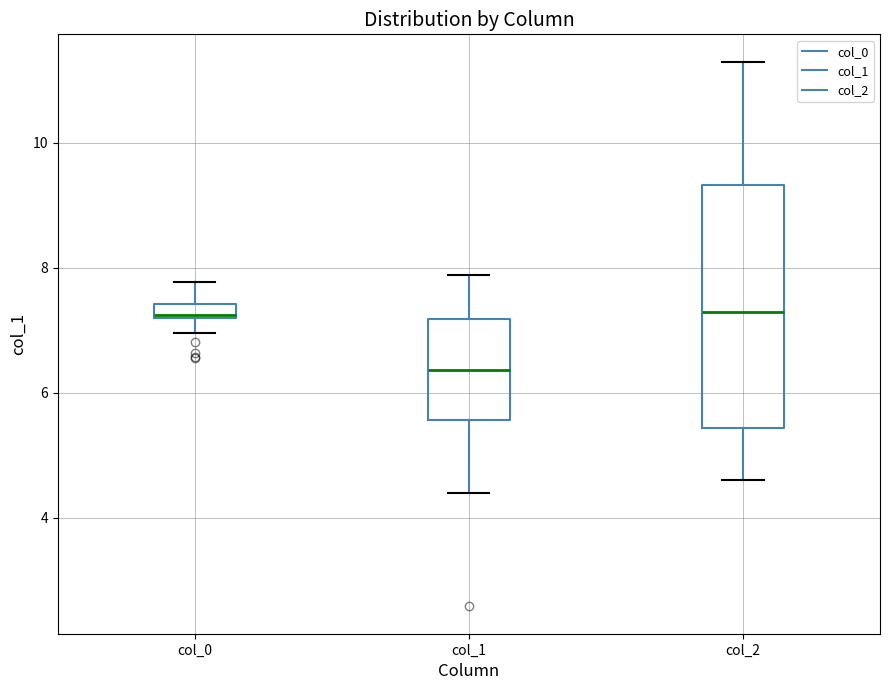

Where does the upper whisker of the box for col_0 end on the y-axis? The values are not printed on the chart, so give them approximately, as read against the axis.

7.8